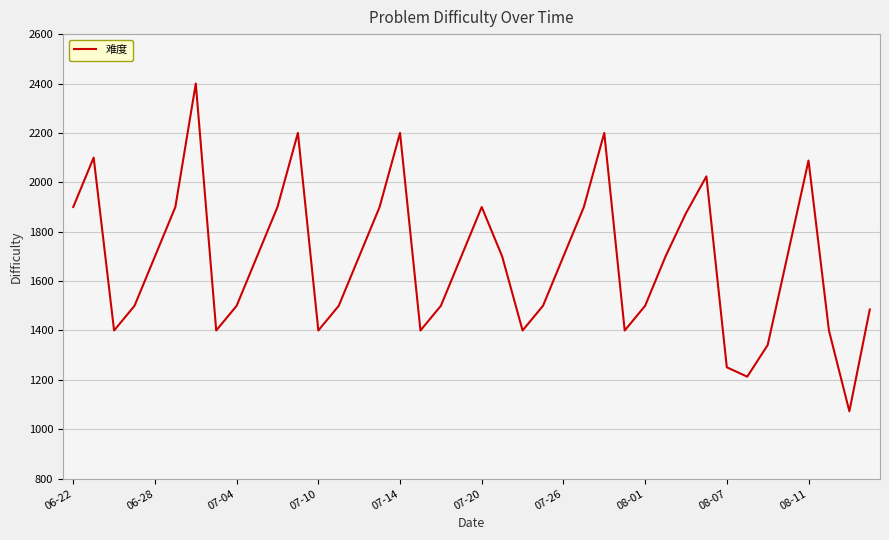

What is the difference between the maximum and minimum values?

1327